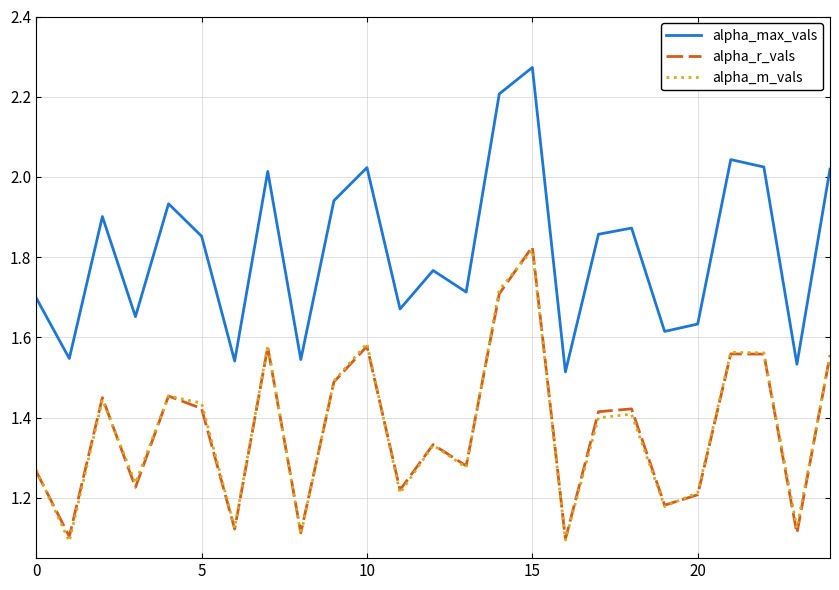

True or false: alpha_r_vals and alpha_max_vals cross at least once.

False